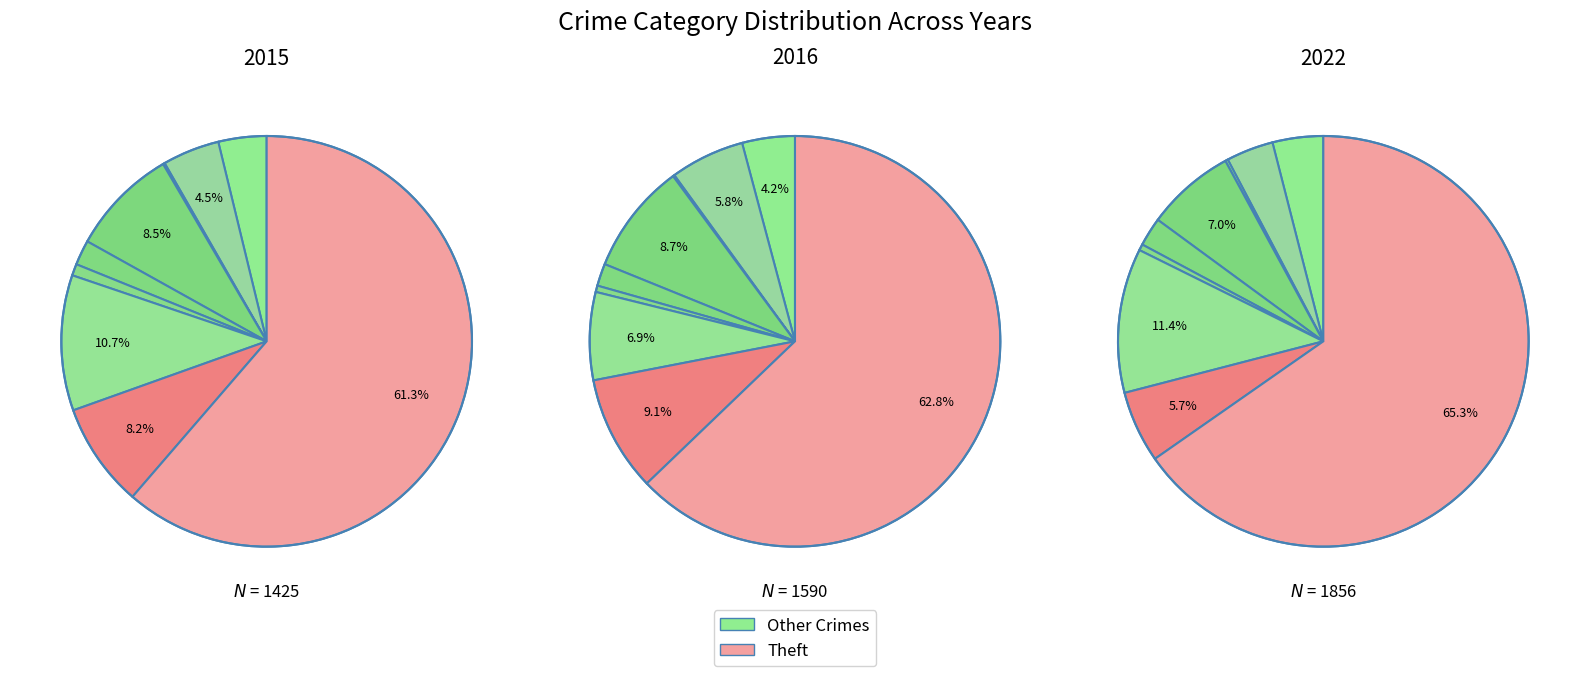

Is it true that Homicide is 1% of the pie?

True